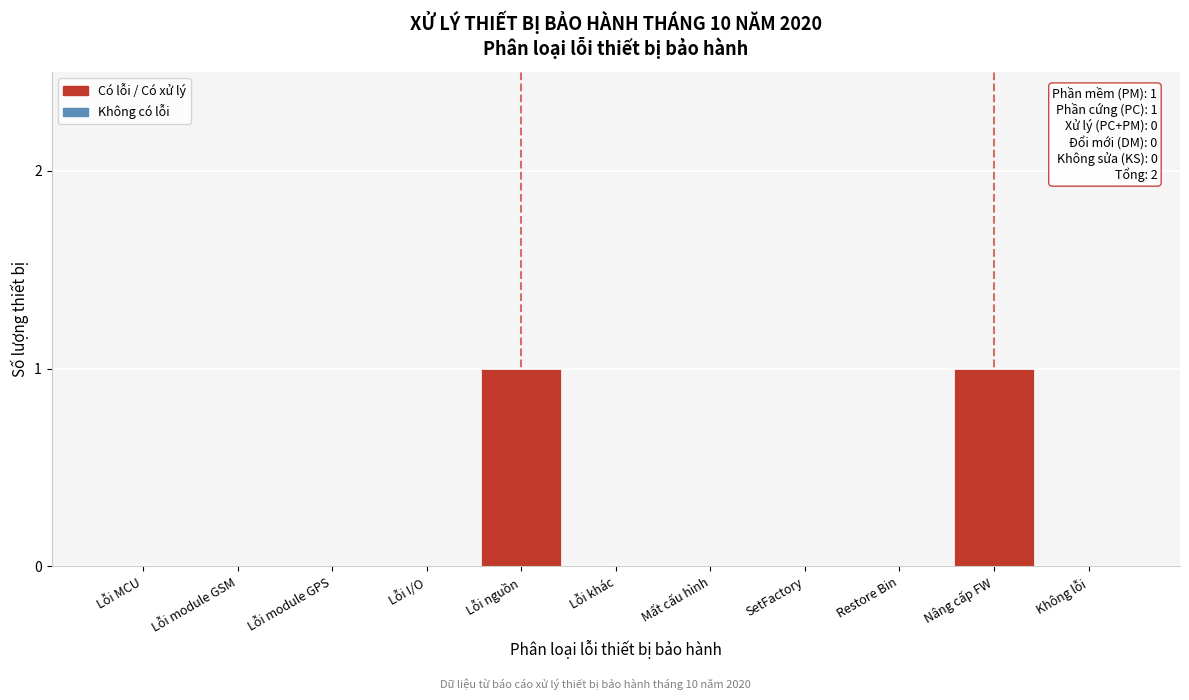

Reading left to right, list all the values displayed in this chart.

Lỗi MCU=0	Lỗi module GSM=0	Lỗi module GPS=0	Lỗi I/O=0	Lỗi nguồn=1	Lỗi khác=0	Mất cấu hình=0	SetFactory=0	Restore Bin=0	Nâng cấp FW=1	Không lỗi=0